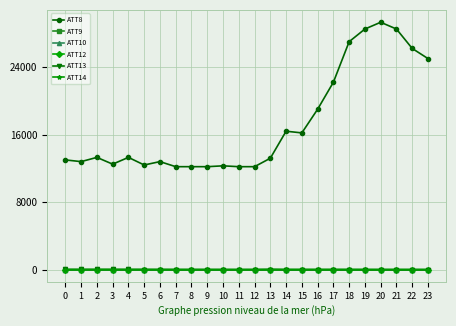

Which series changed the most between 9 and 16?

ATT8